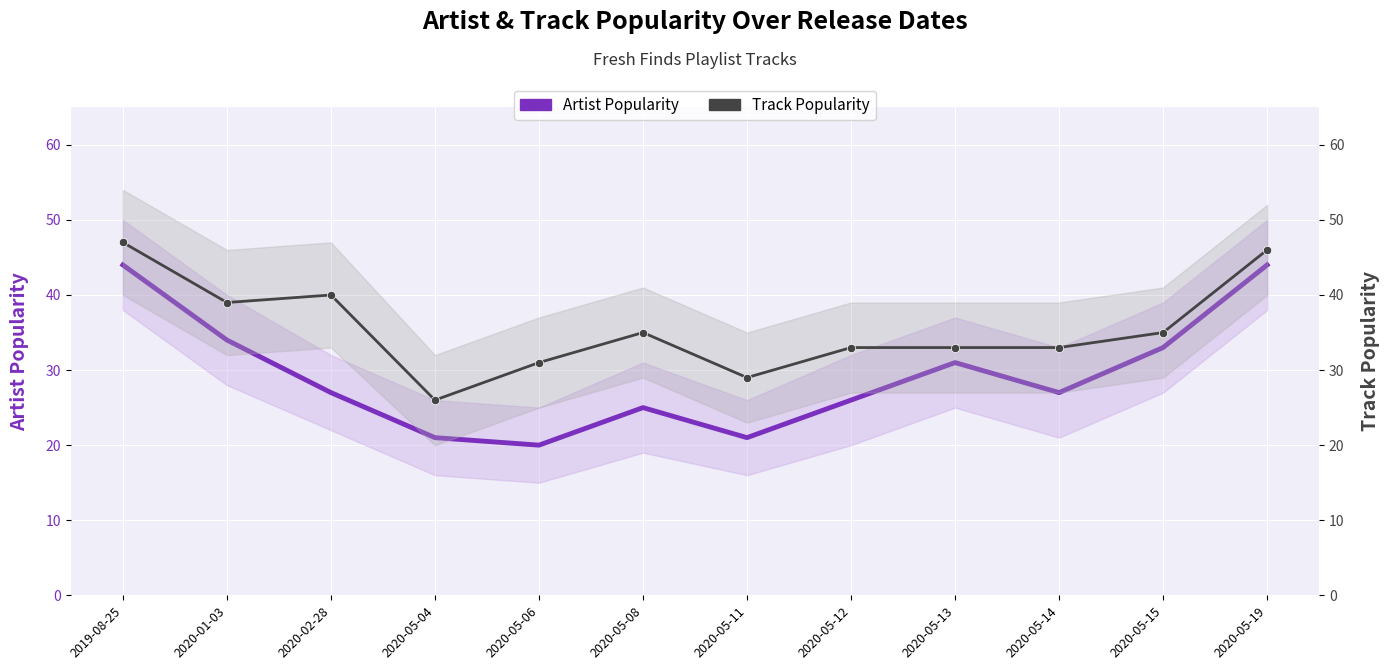

Reading left to right, list all the values displayed in this chart.

Artist Popularity: 2019-08-25=44	2020-01-03=34	2020-02-28=27	2020-05-04=21	2020-05-06=20	2020-05-08=25	2020-05-11=21	2020-05-12=26	2020-05-13=31	2020-05-14=27	2020-05-15=33	2020-05-19=44
Track Popularity: 2019-08-25=47	2020-01-03=39	2020-02-28=40	2020-05-04=26	2020-05-06=31	2020-05-08=35	2020-05-11=29	2020-05-12=33	2020-05-13=33	2020-05-14=33	2020-05-15=35	2020-05-19=46